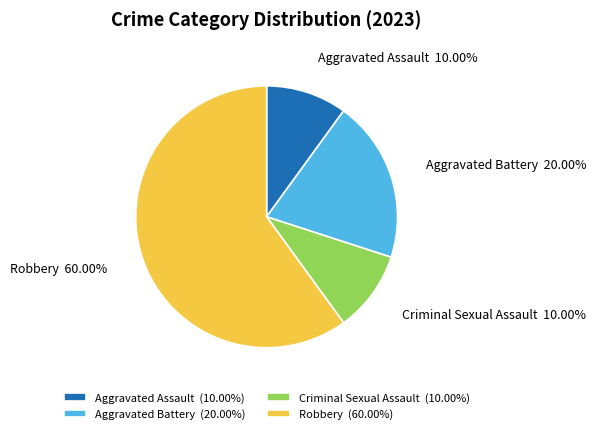

Which category has the biggest portion of the pie?

Robbery